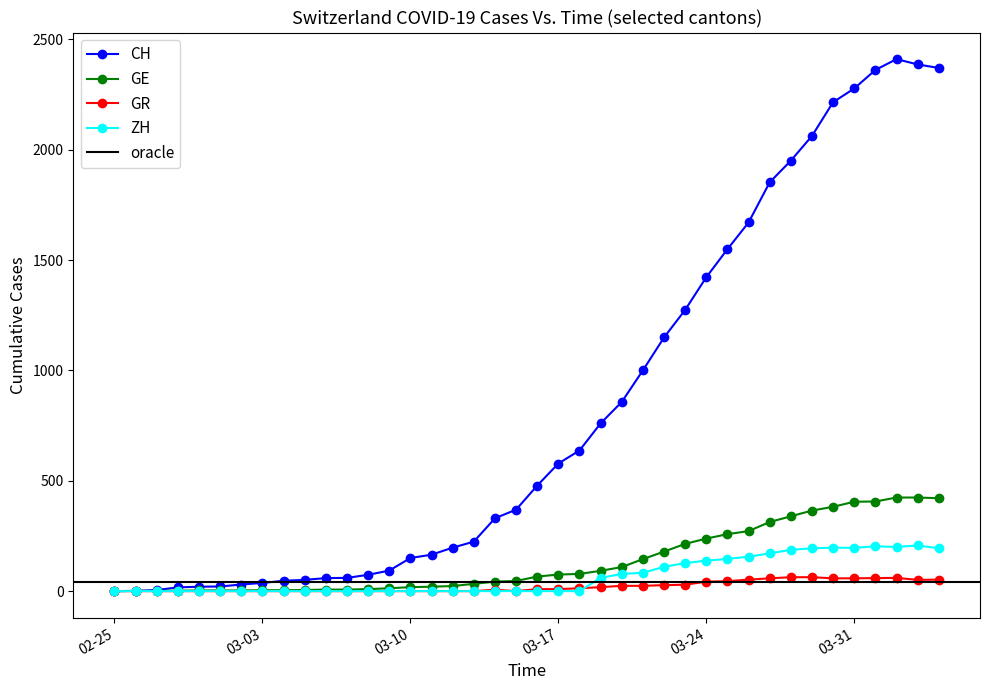

Where is ZH nearest to the value 103?

2020-03-22